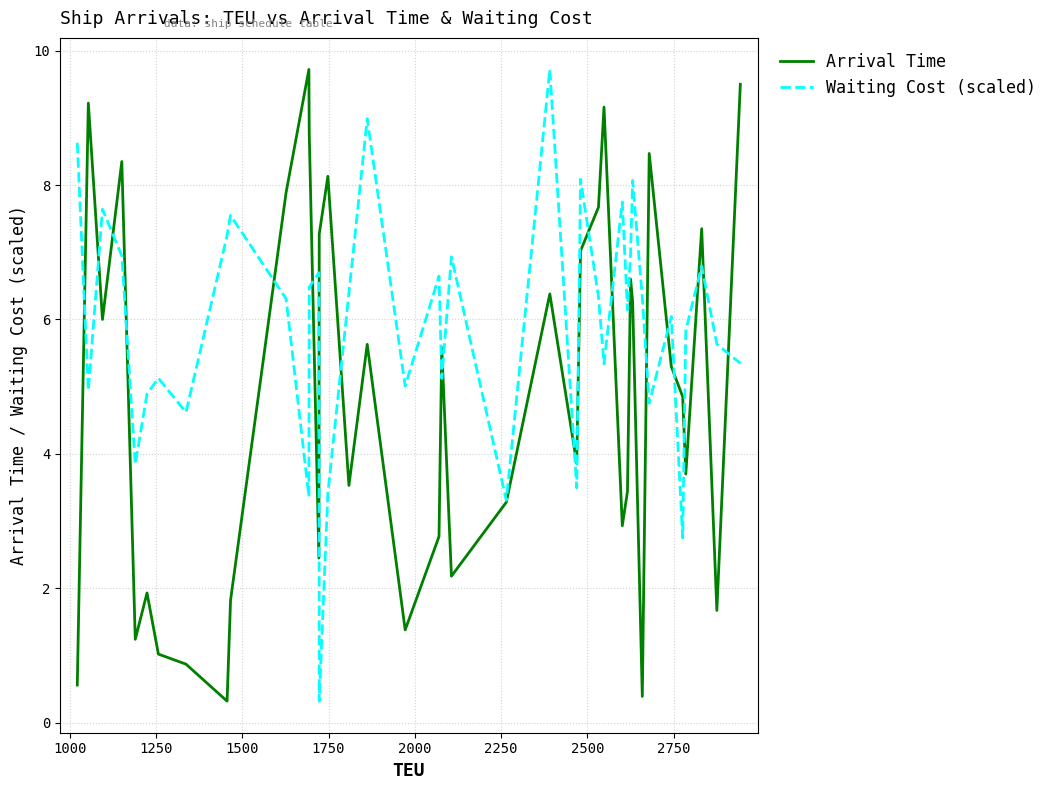

Which series has the largest total across all categories?

Waiting Cost (scaled)